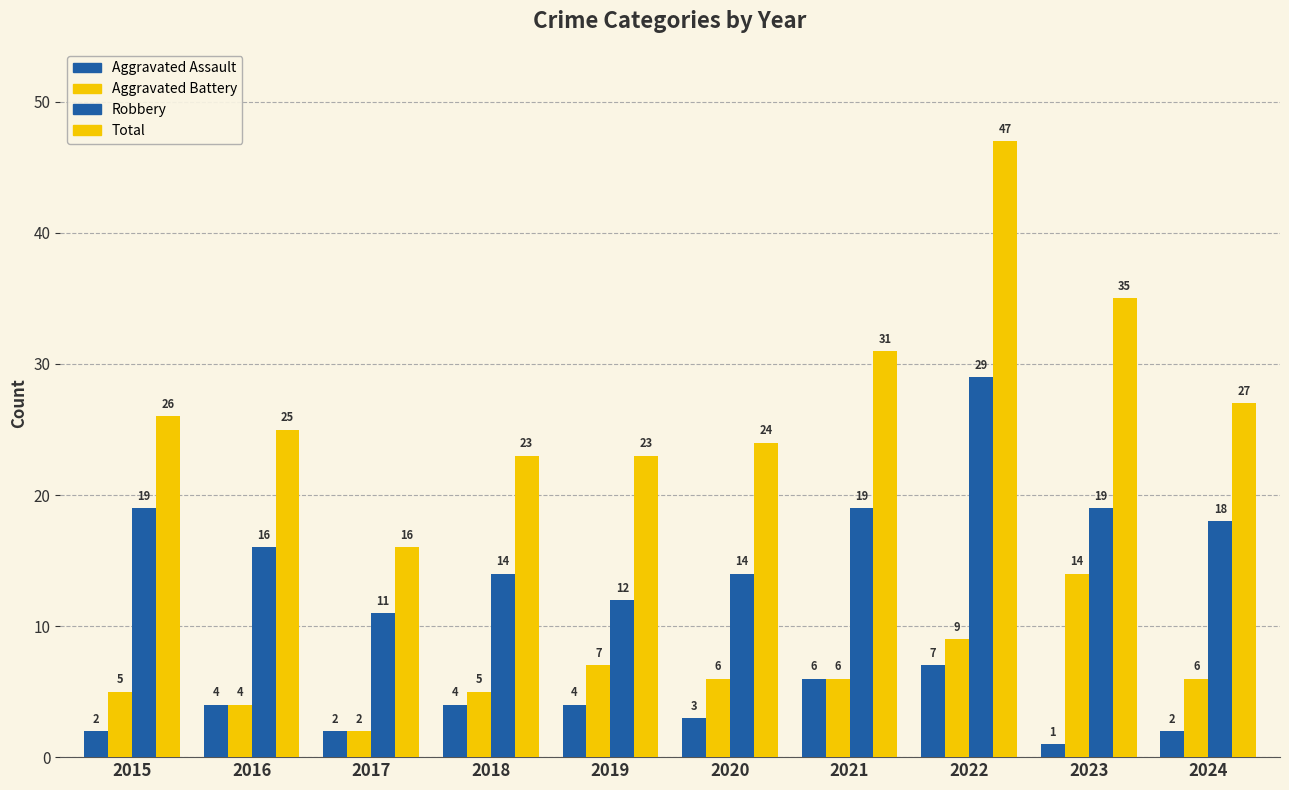

True or false: Aggravated Battery has a value of 5 at 2018.

True